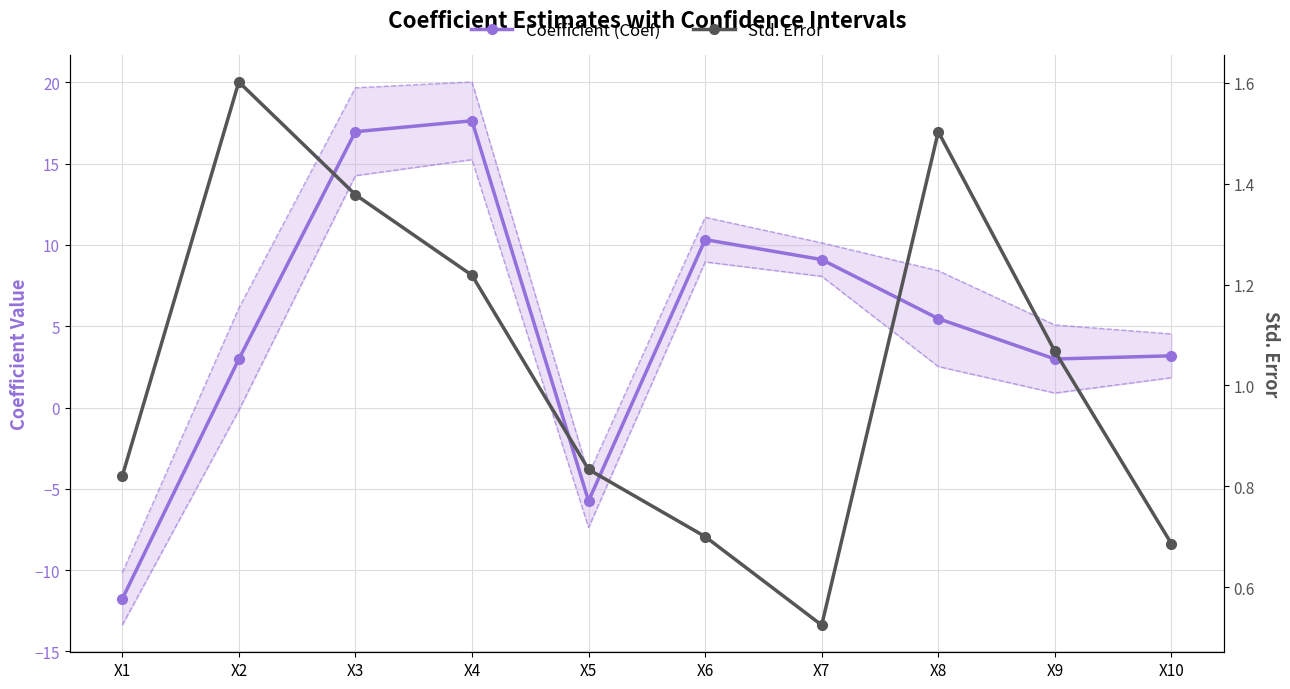

Where is Coefficient (Coef) nearest to the value 2?

X2